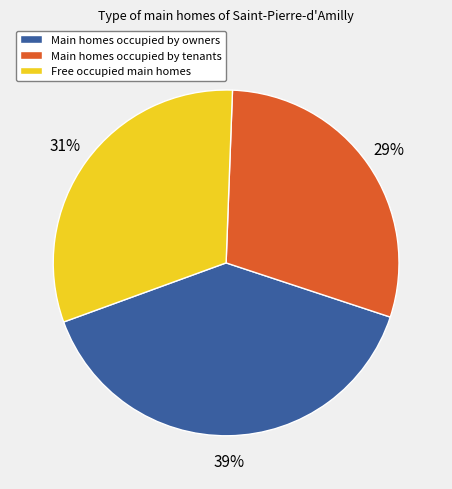

To the nearest percent, what percentage of the pie is Main homes occupied by owners?

39%